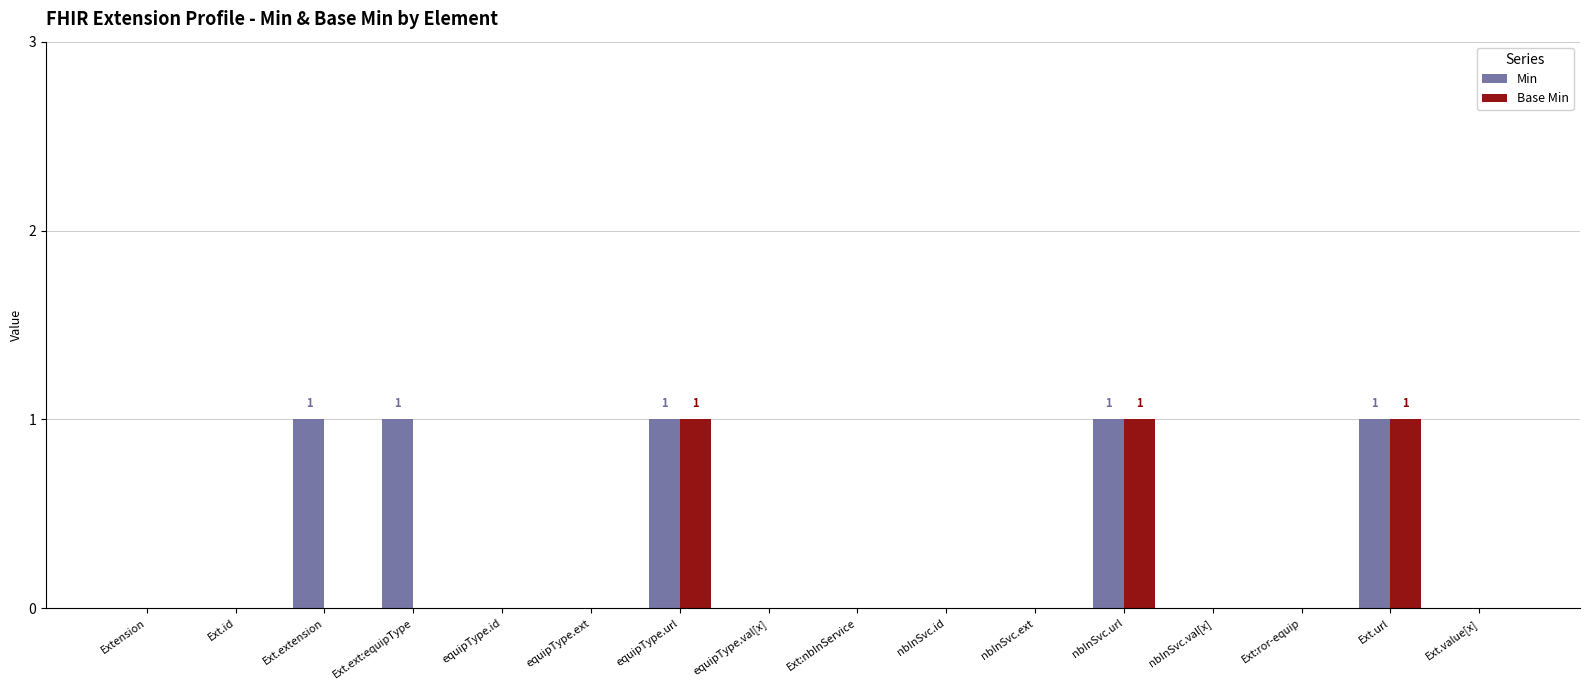

Is it true that Base Min equals 0 at nbInSvc.ext?

True